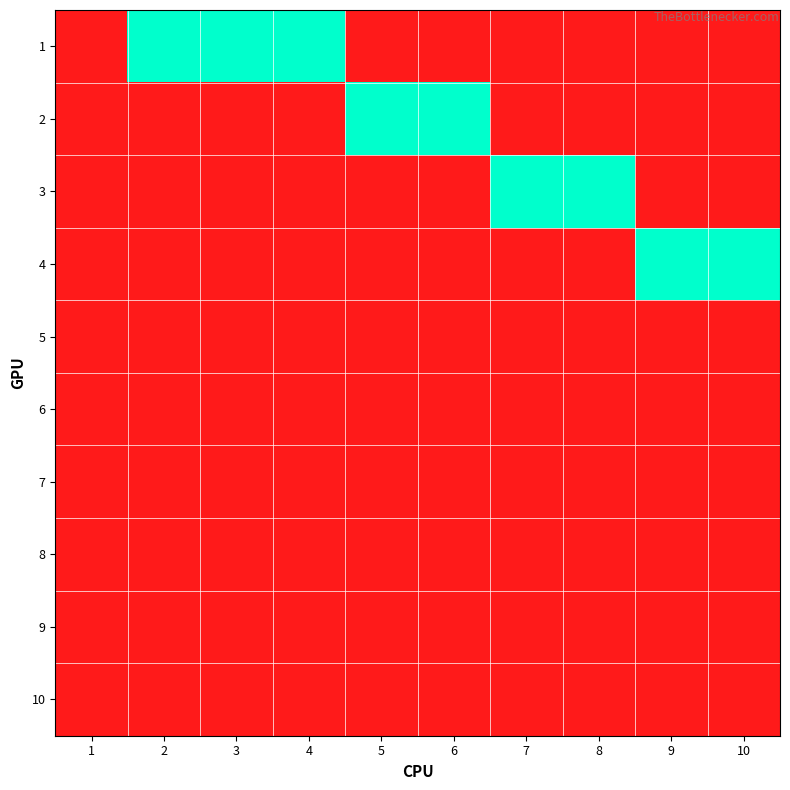

Reading right to left, transcribe all the data shown in this chart.

1: 10=0	9=0	8=0	7=0	6=0	5=0	4=1	3=1	2=1	1=0
2: 10=0	9=0	8=0	7=0	6=1	5=1	4=0	3=0	2=0	1=0
3: 10=0	9=0	8=1	7=1	6=0	5=0	4=0	3=0	2=0	1=0
4: 10=1	9=1	8=0	7=0	6=0	5=0	4=0	3=0	2=0	1=0
5: 10=0	9=0	8=0	7=0	6=0	5=0	4=0	3=0	2=0	1=0
6: 10=0	9=0	8=0	7=0	6=0	5=0	4=0	3=0	2=0	1=0
7: 10=0	9=0	8=0	7=0	6=0	5=0	4=0	3=0	2=0	1=0
8: 10=0	9=0	8=0	7=0	6=0	5=0	4=0	3=0	2=0	1=0
9: 10=0	9=0	8=0	7=0	6=0	5=0	4=0	3=0	2=0	1=0
10: 10=0	9=0	8=0	7=0	6=0	5=0	4=0	3=0	2=0	1=0